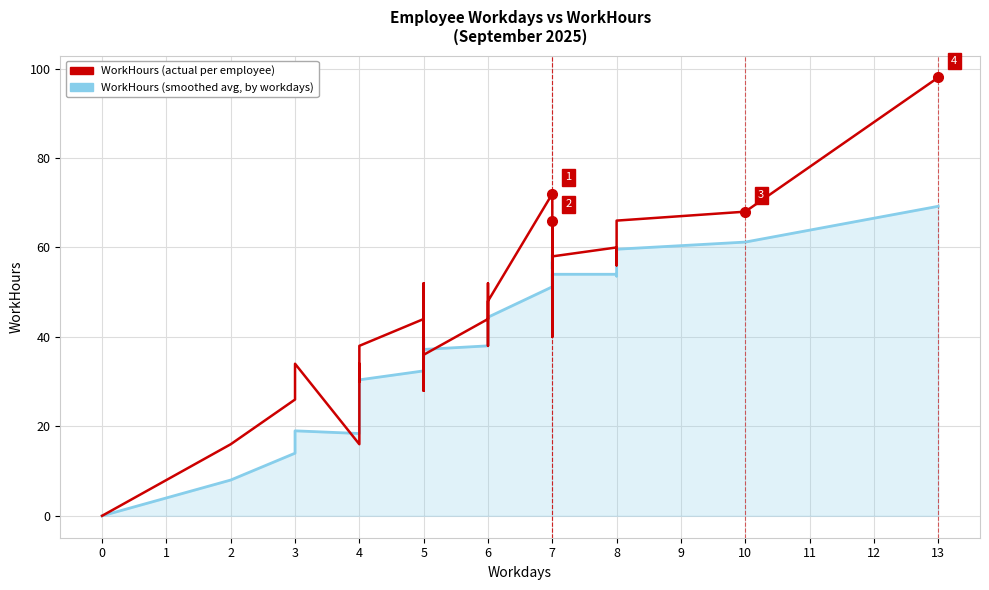

What is the difference between the second highest and minimum values in the WorkHours (actual) series?

72.0